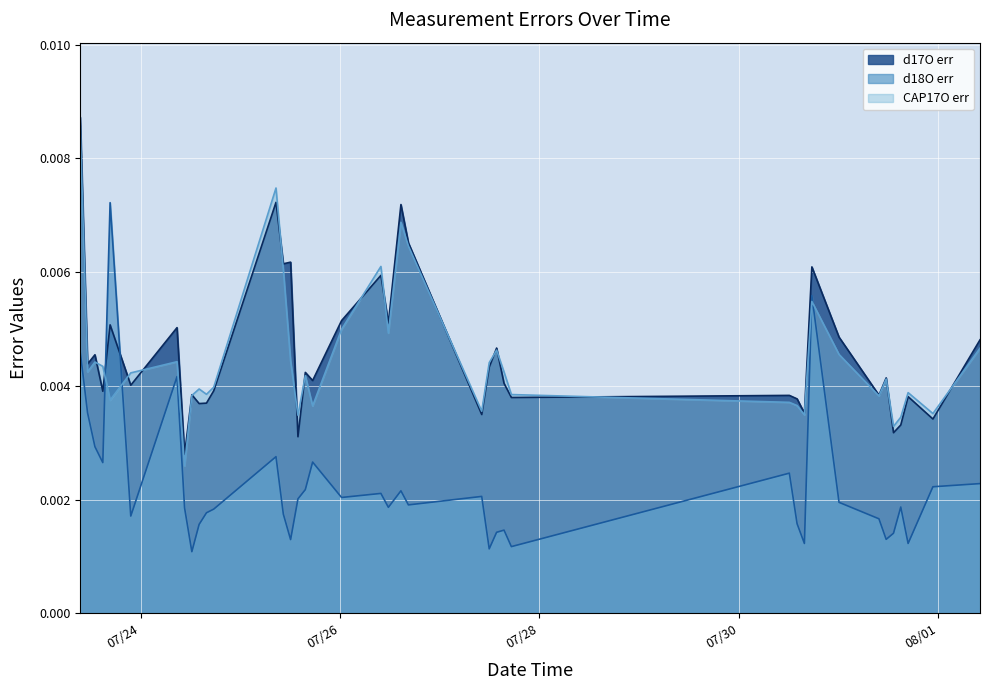

True or false: d18O err (line) and CAP17O err (line) cross at least once.

True